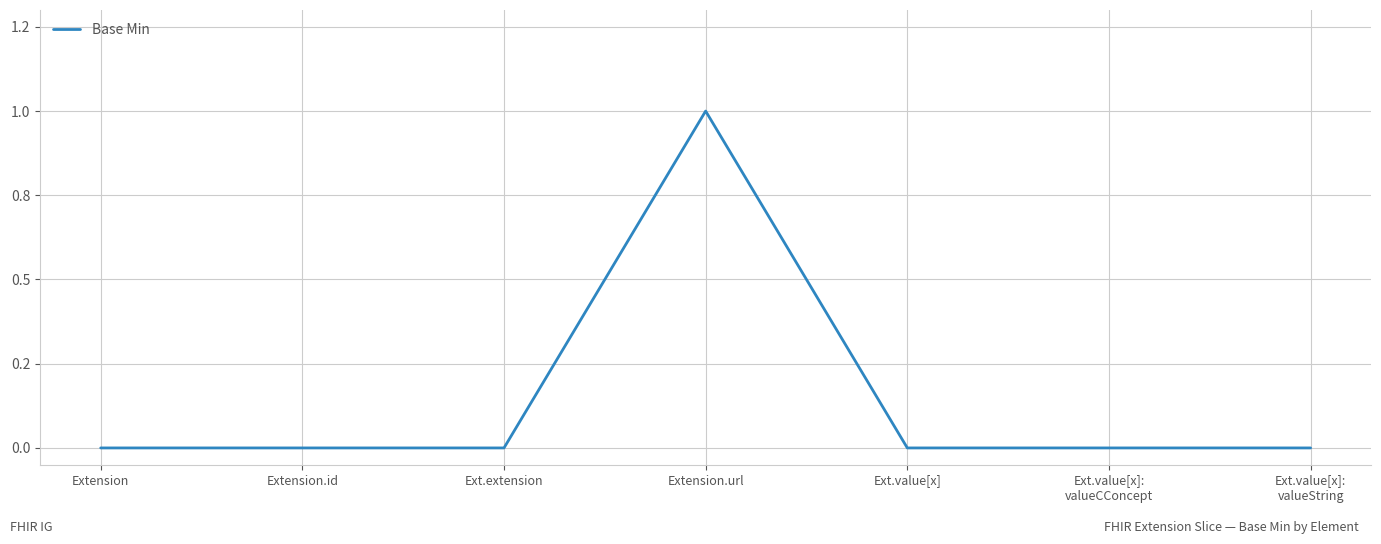

Rank the categories by value from lowest to highest.

Extension, Extension.id, Ext.extension, Ext.value[x], Ext.value[x]:
valueCConcept, Ext.value[x]:
valueString, Extension.url